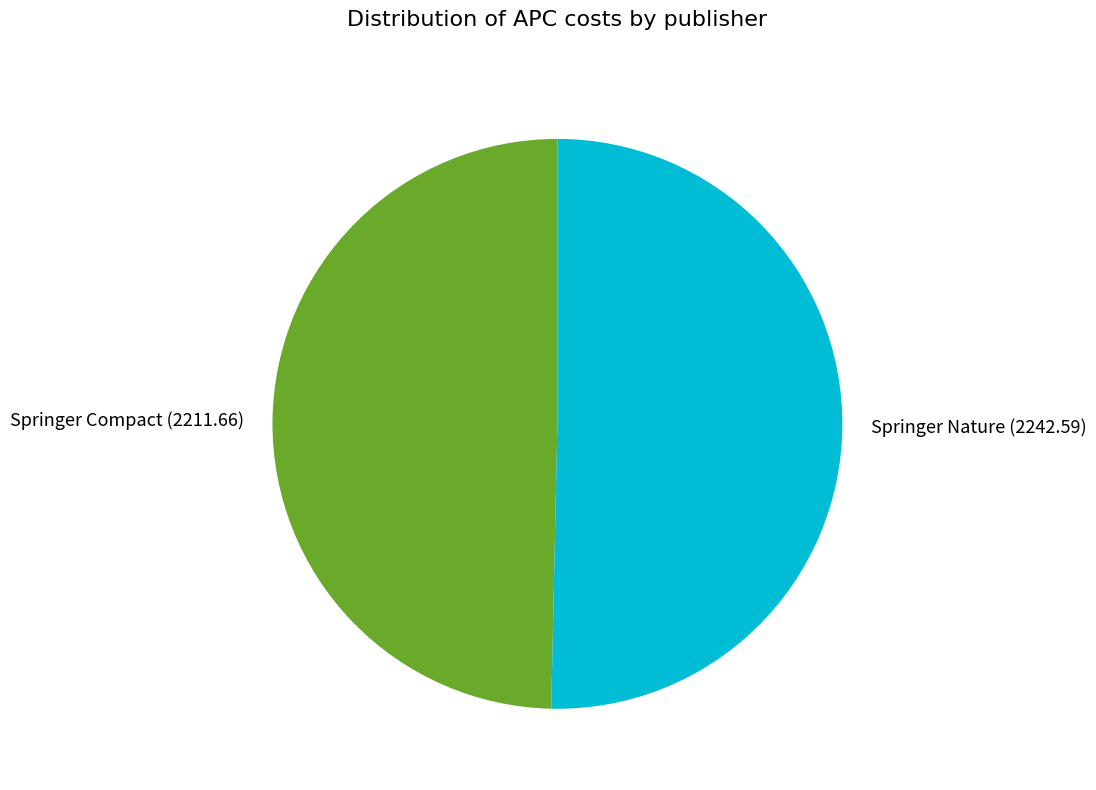

Rank the categories by value from highest to lowest.

Springer Nature, Springer Compact